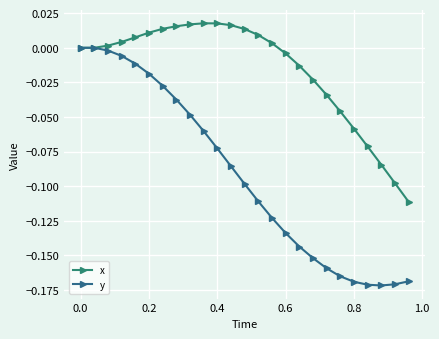

Rank the series by their maximum value, from lowest to highest.

y, x